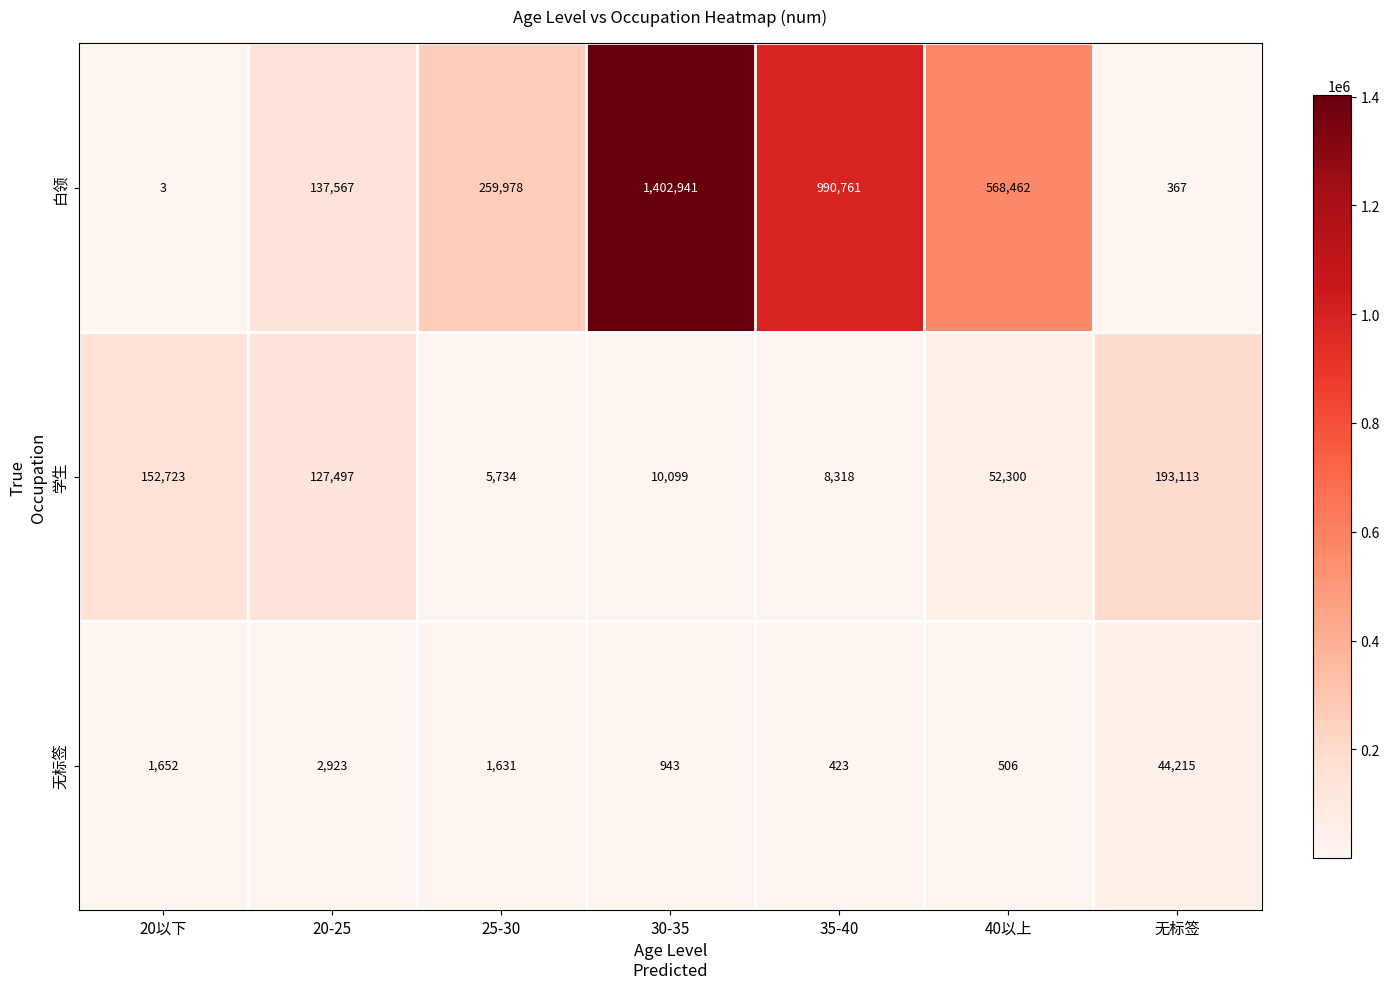

What is the difference between the maximum and minimum values in the 无标签 series?

43792